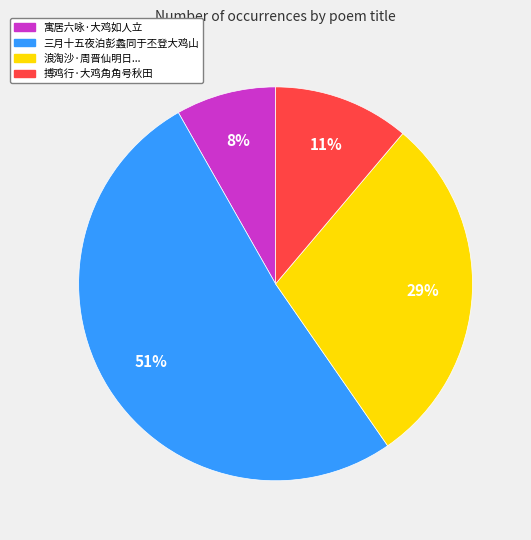

The 搏鸡行·大鸡角角号秋田 slice represents 11% of the pie. True or false?

True